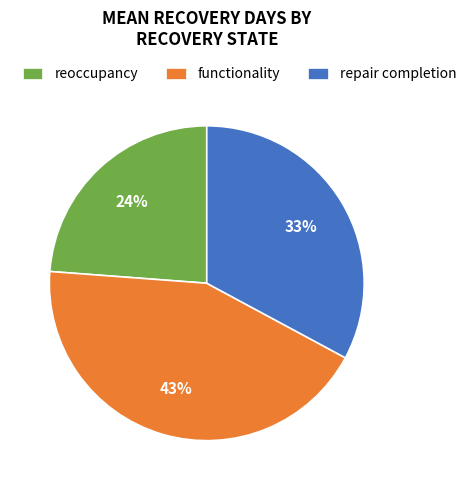

Do repair completion and reoccupancy together represent more than half of the pie?

Yes